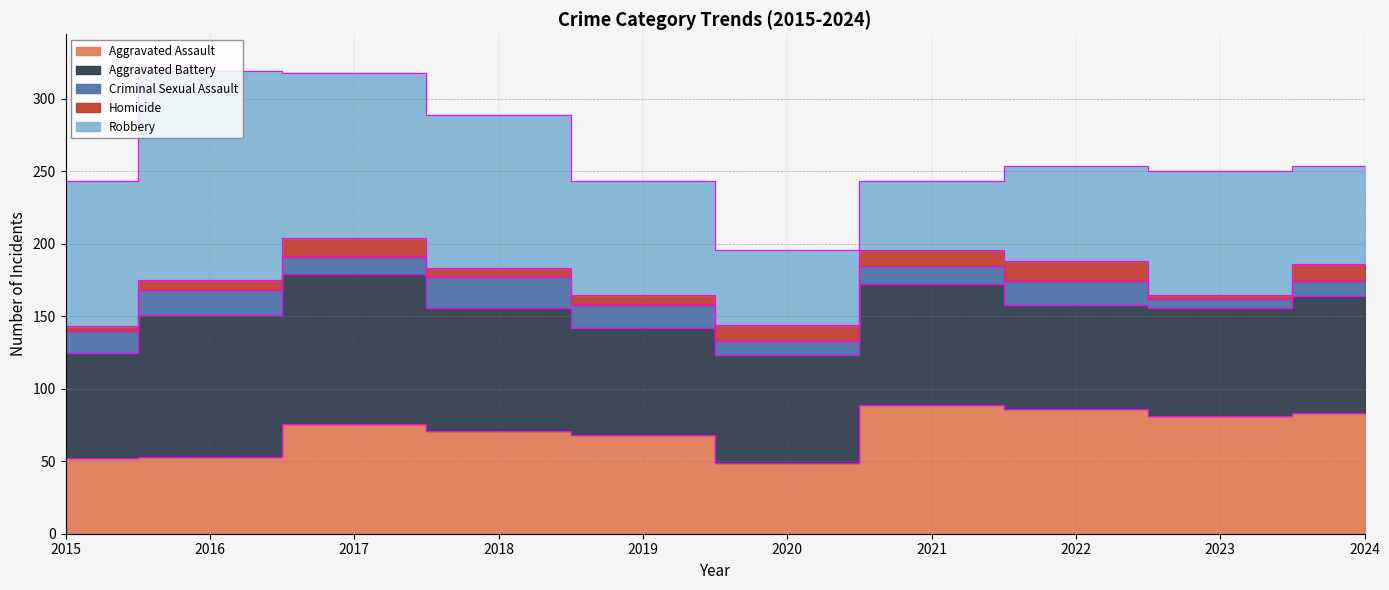

At which category does the chart reach its peak across all series?

2016